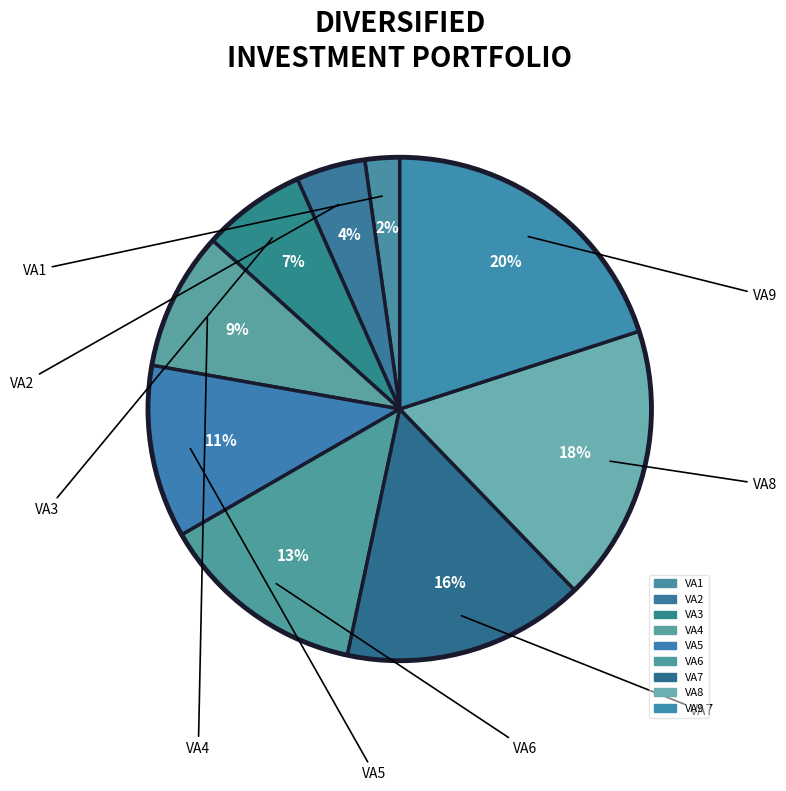

Combined, what portion of the pie is VA4 and VA8?

26.7%